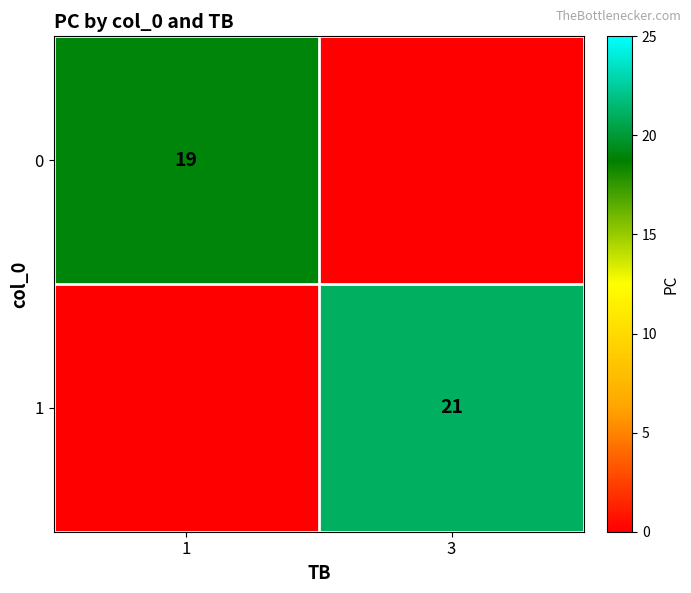

Is the value of 1 at 3 greater than the value of 0 at 1?

Yes